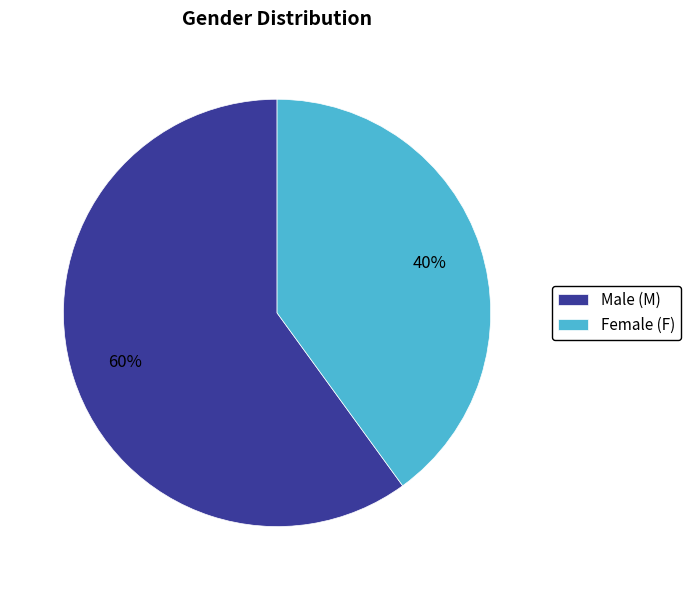

To the nearest percent, what portion does Female (F) represent?

40%